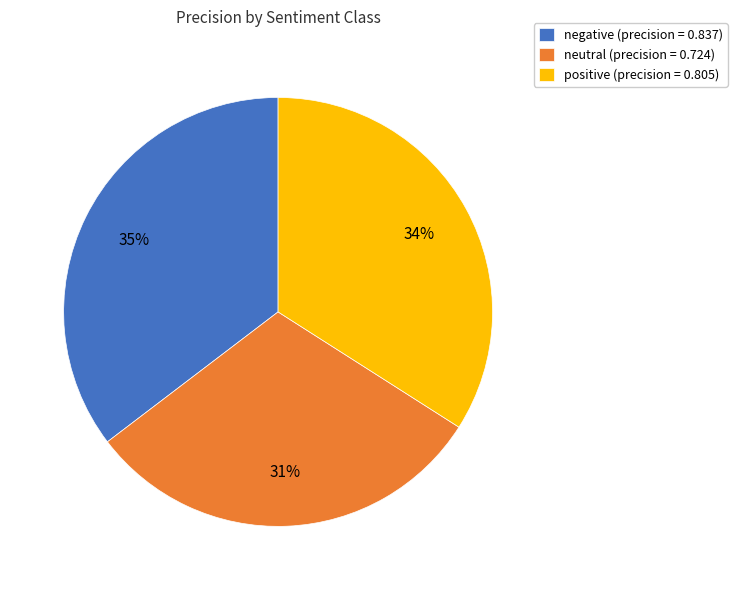

To the nearest percent, what is the difference between the negative and positive slice percentages?

1%